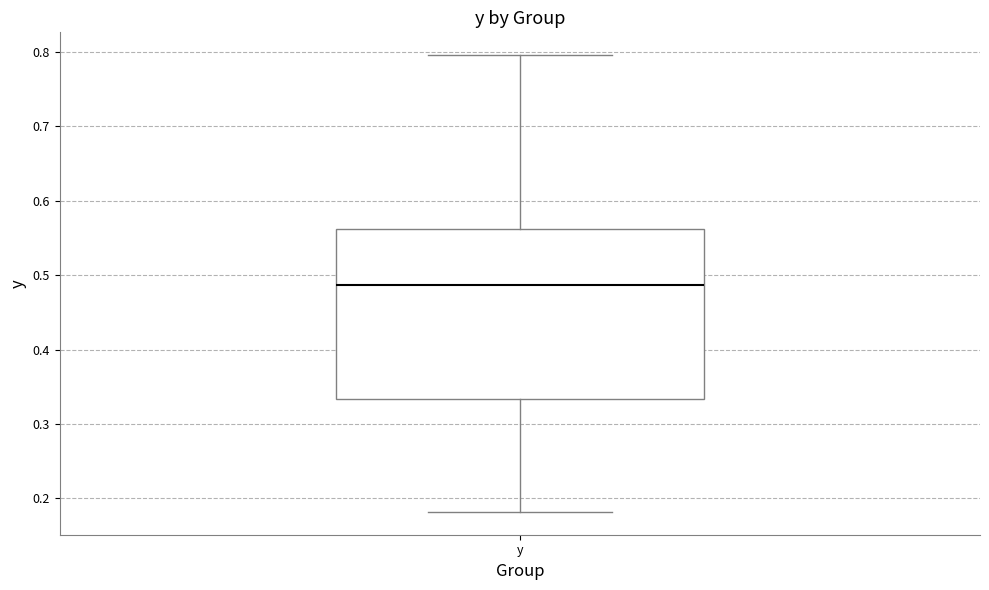

Transcribe this box plot: give where the median line is, the range the box spans, and where the two whiskers end, as read against the y-axis. The values are not printed on the chart, so give them approximately, as read against the axis.

median 0.49, box 0.33 to 0.56, whiskers 0.18 to 0.80